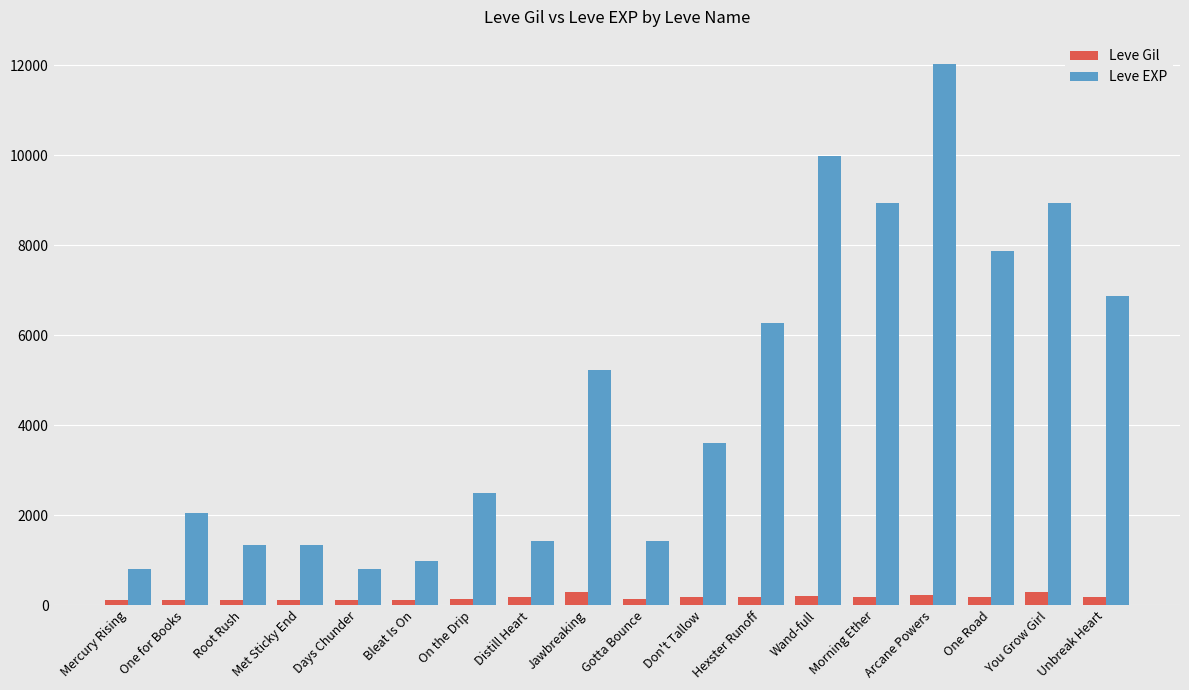

The value of Leve EXP at Root Rush is 2110. True or false?

False